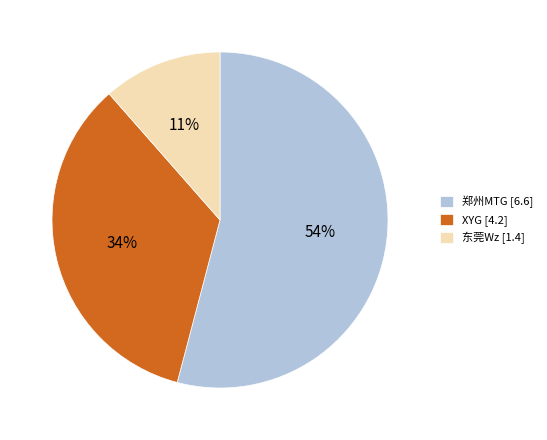

True or false: 郑州MTG [6.6] accounts for 54% of the total.

True